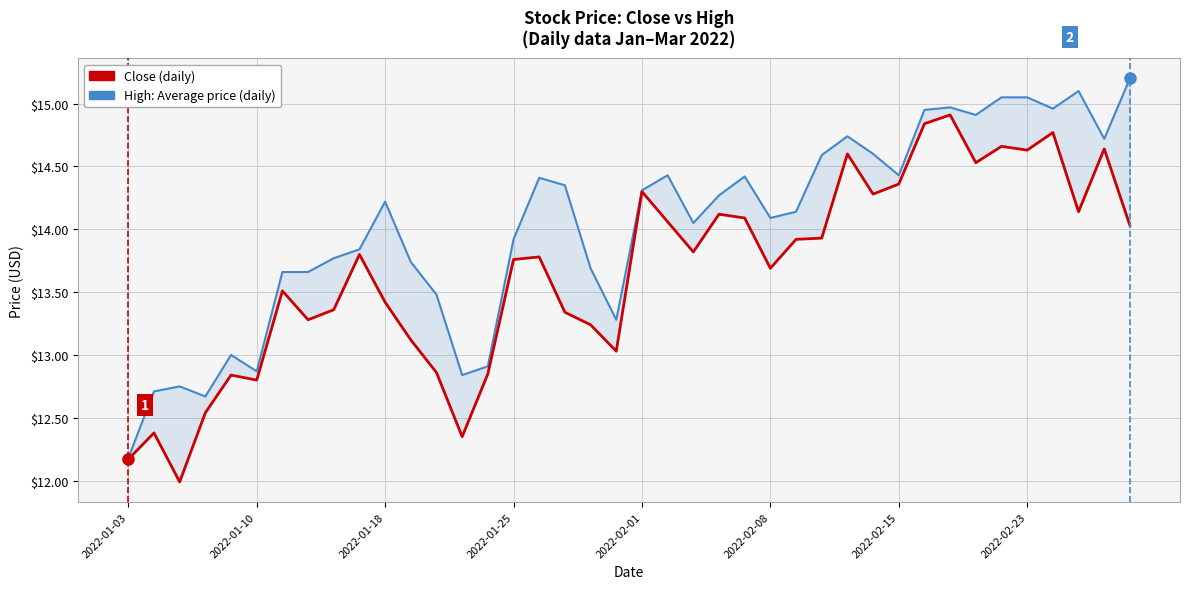

True or false: Close and High intersect in this chart.

False